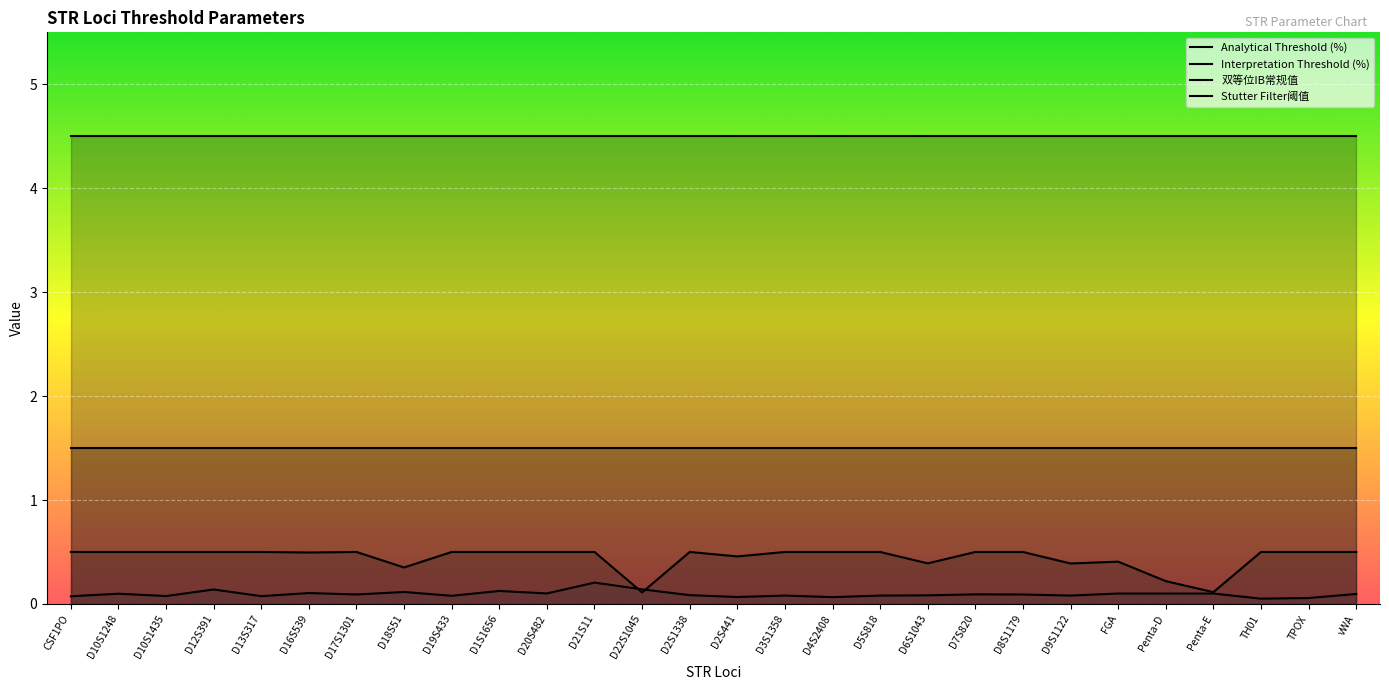

True or false: Analytical Threshold (%) has more than 1 points higher than both neighbors.

False